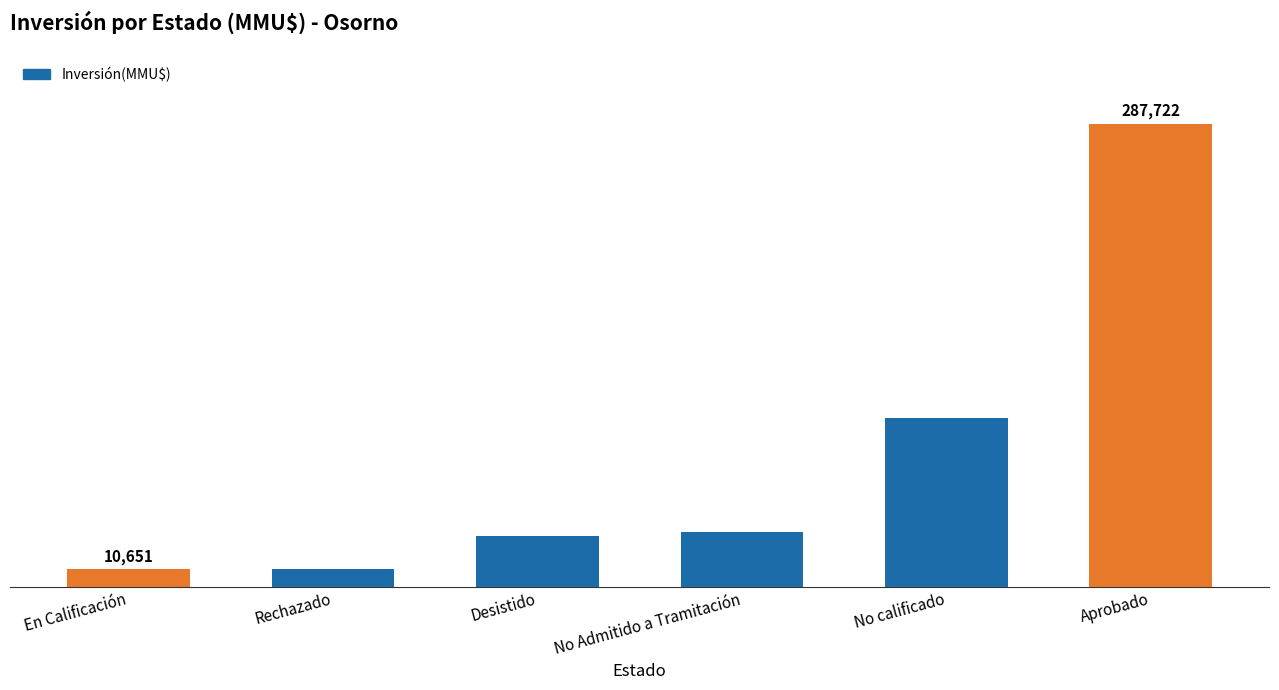

Approximately how many times larger is the value at Desistido compared to No Admitido a Tramitación?

0.9